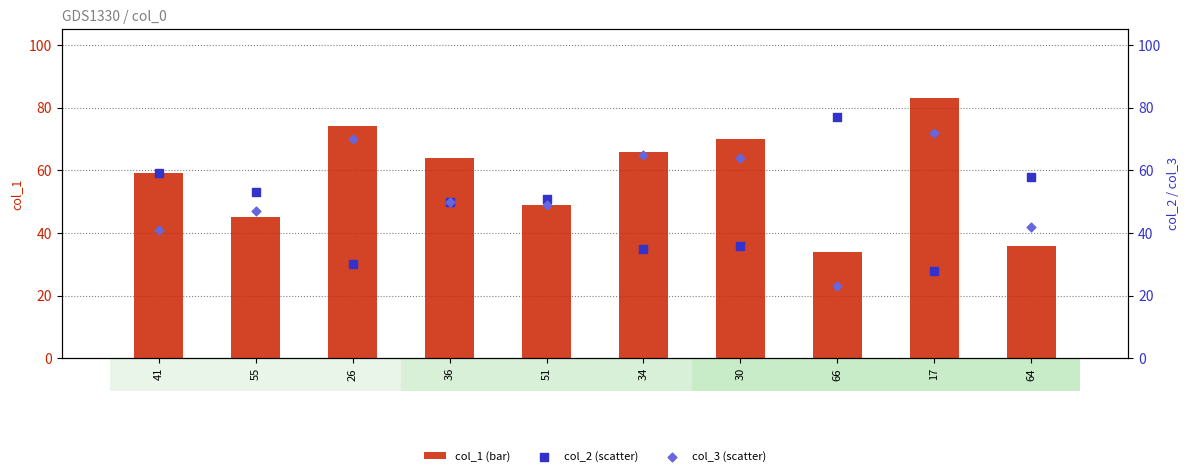

What is the total value across all series at 55?

145